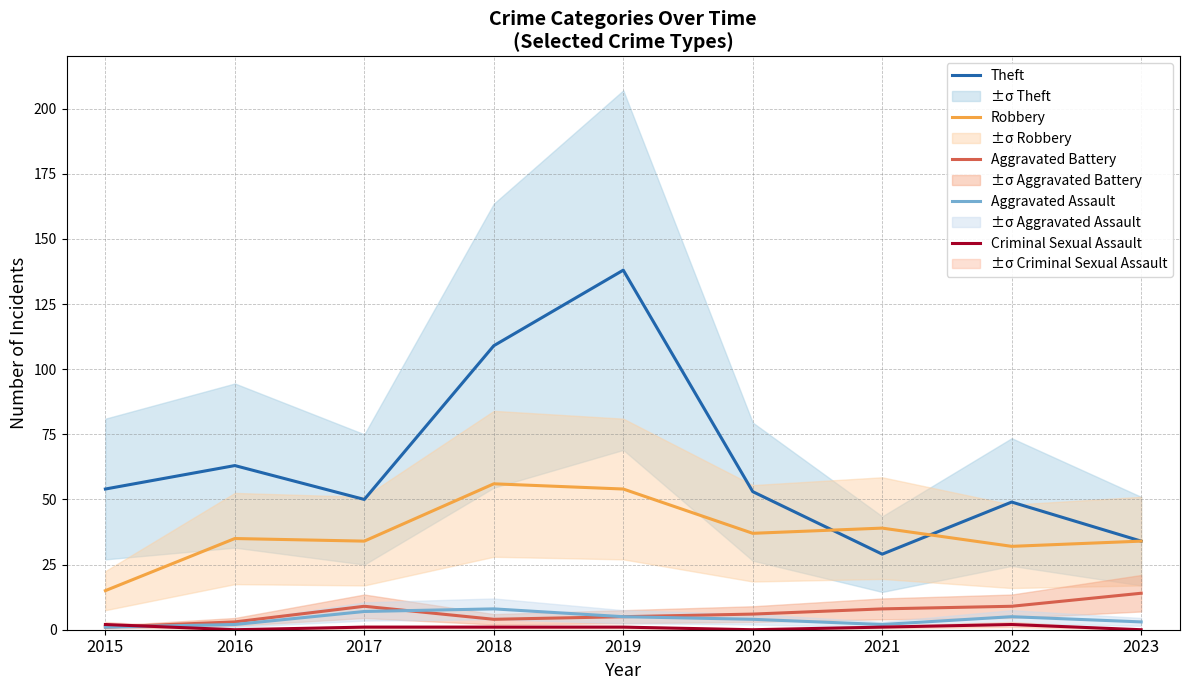

Reading right to left, extract all data points from this chart.

Theft: 34	49	29	53	138	109	50	63	54
Robbery: 34	32	39	37	54	56	34	35	15
Aggravated Battery: 14	9	8	6	5	4	9	3	1
Aggravated Assault: 3	5	2	4	5	8	7	2	1
Criminal Sexual Assault: 0	2	1	0	1	1	1	0	2